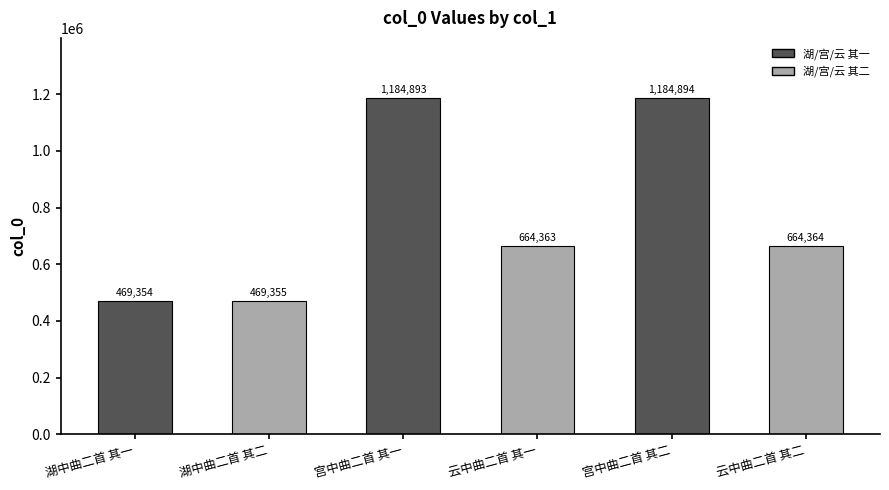

At which label does the data first exceed 664364?

宫中曲二首 其一